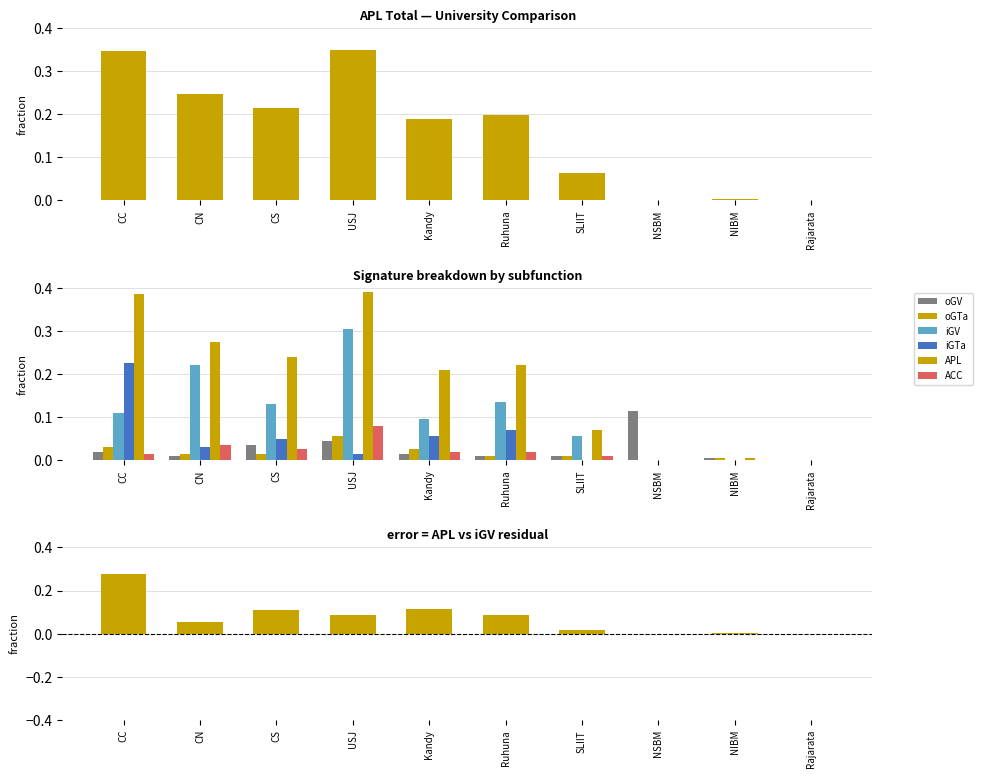

Rank the categories by iGTa value from highest to lowest.

CC, Ruhuna, Kandy, CS, CN, USJ, SLIIT, NSBM, NIBM, Rajarata